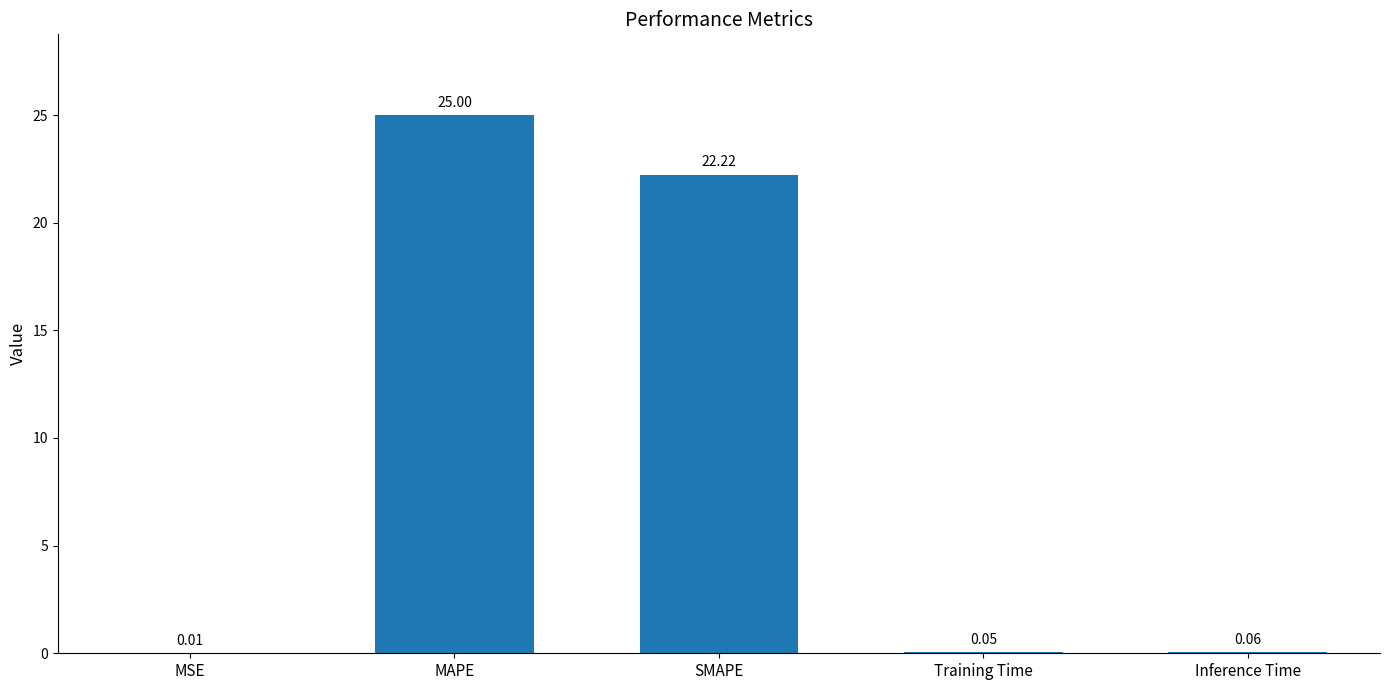

Are the bars horizontal?

No